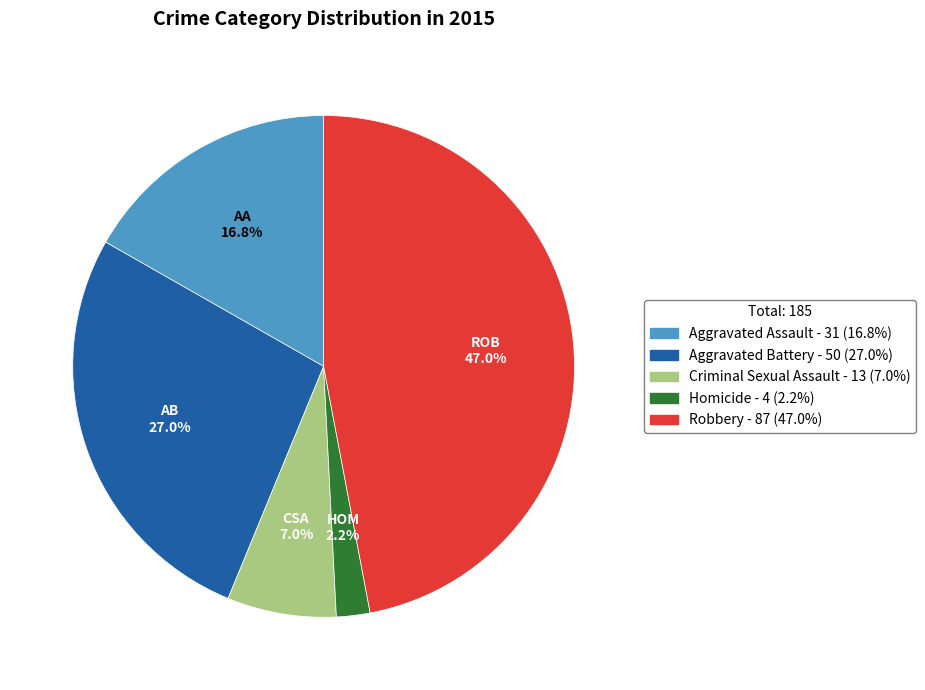

To the nearest percent, what portion does Homicide represent?

2%